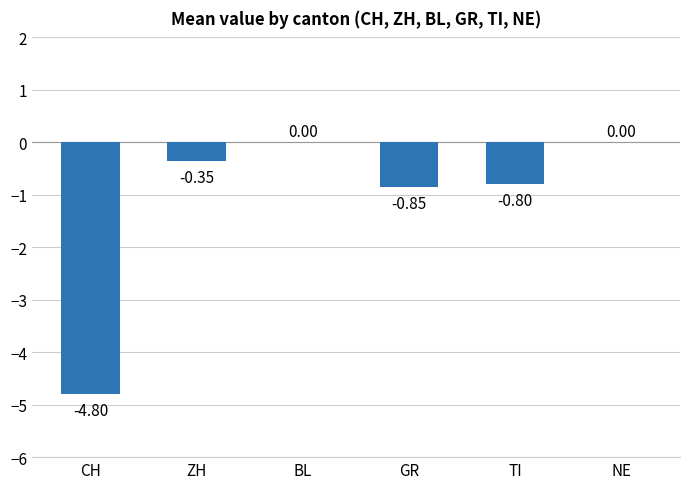

Between GR and CH, which is larger?

GR